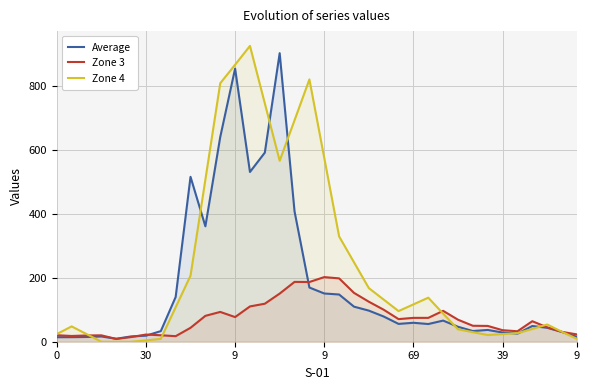

After their last crossing, which series has the higher values: Zone 4 or Average?

Average